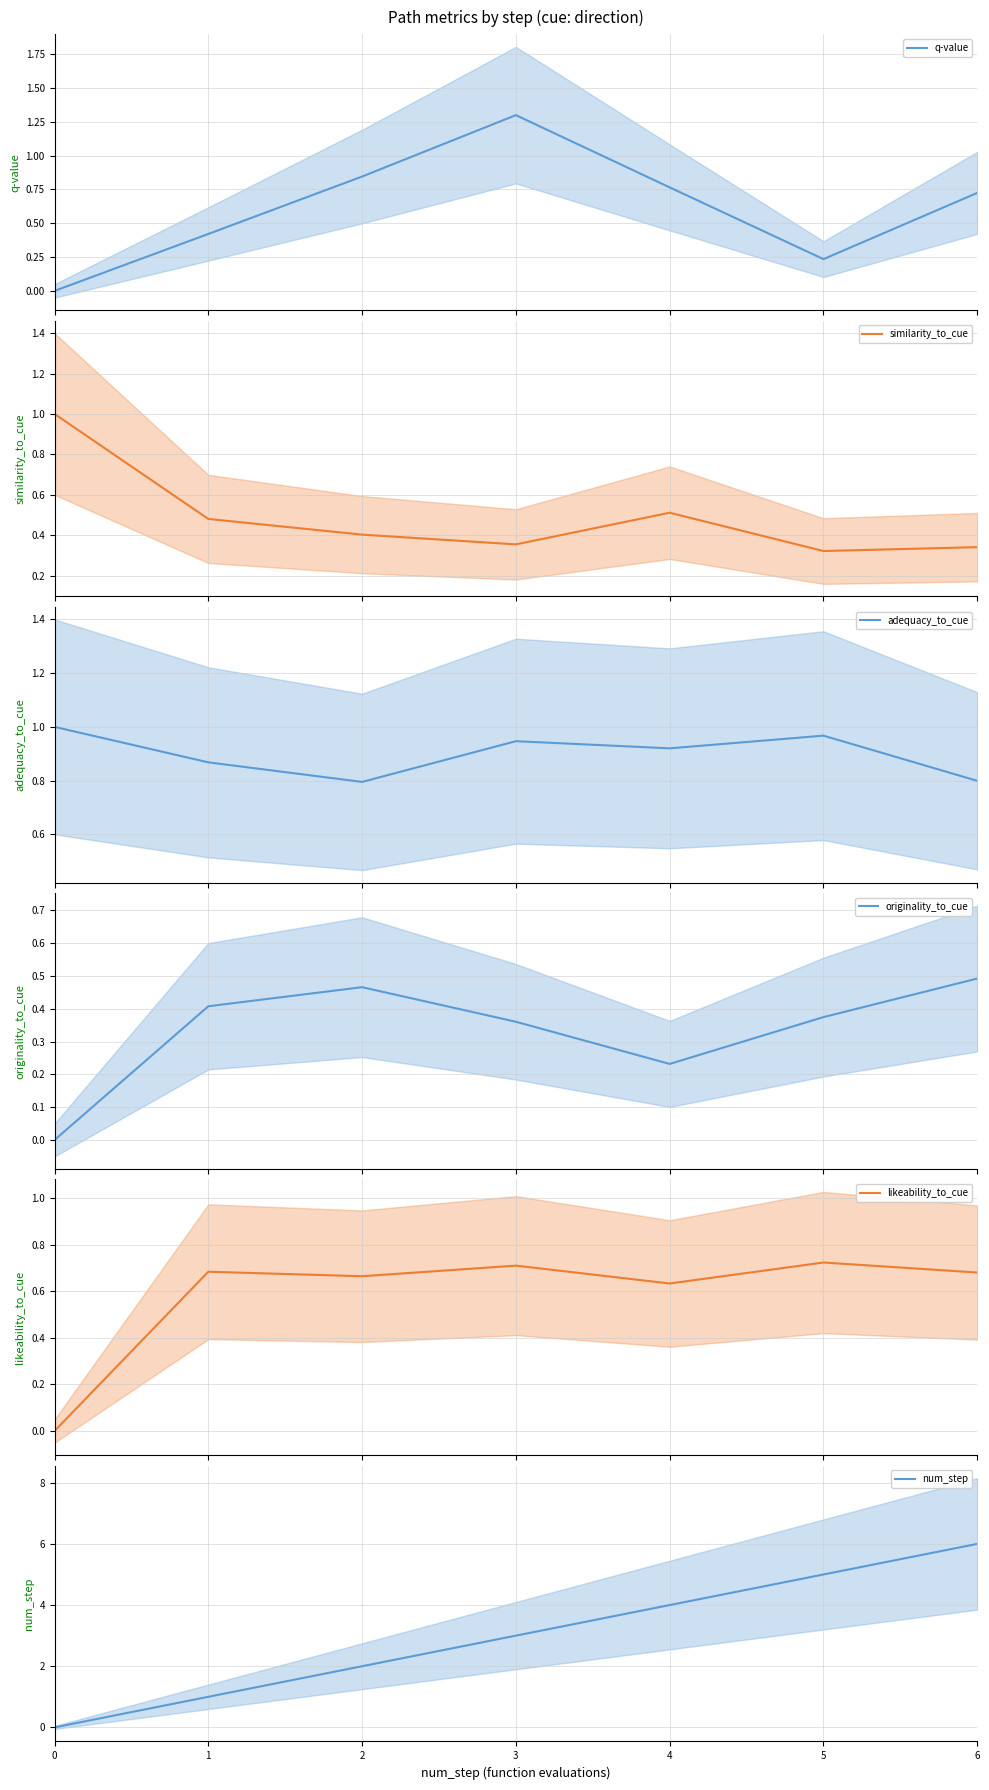

Read the q-value value at 5.

0.2